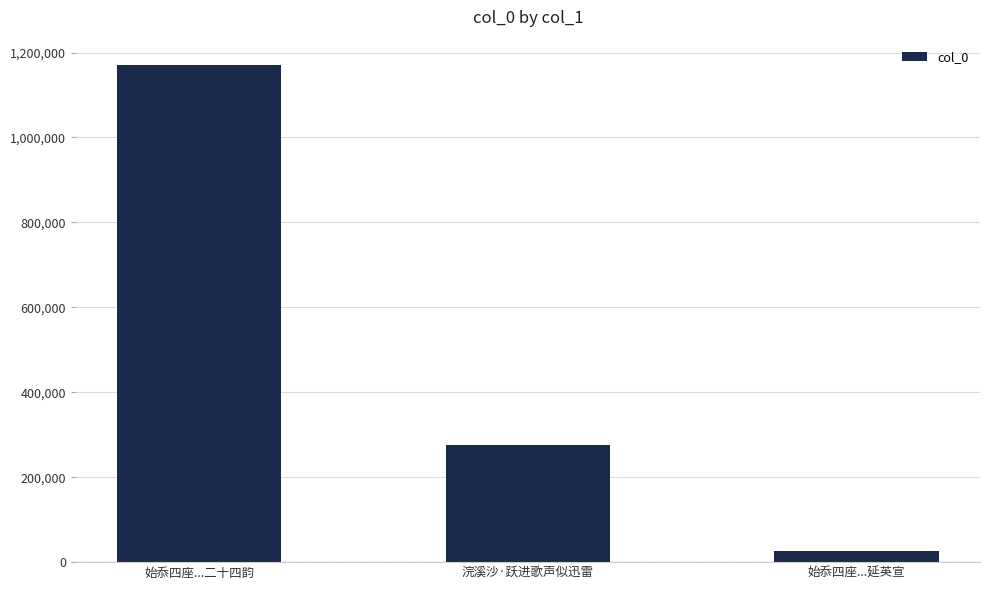

Which category has the lowest value across all series?

始忝四座...延英宣